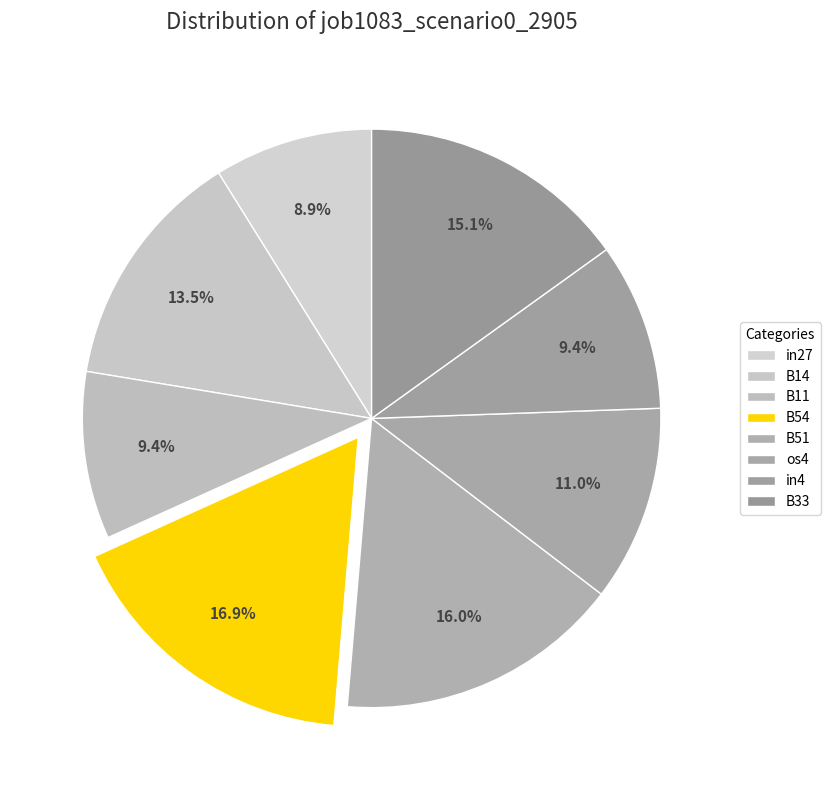

How many slices are in this pie chart?

8